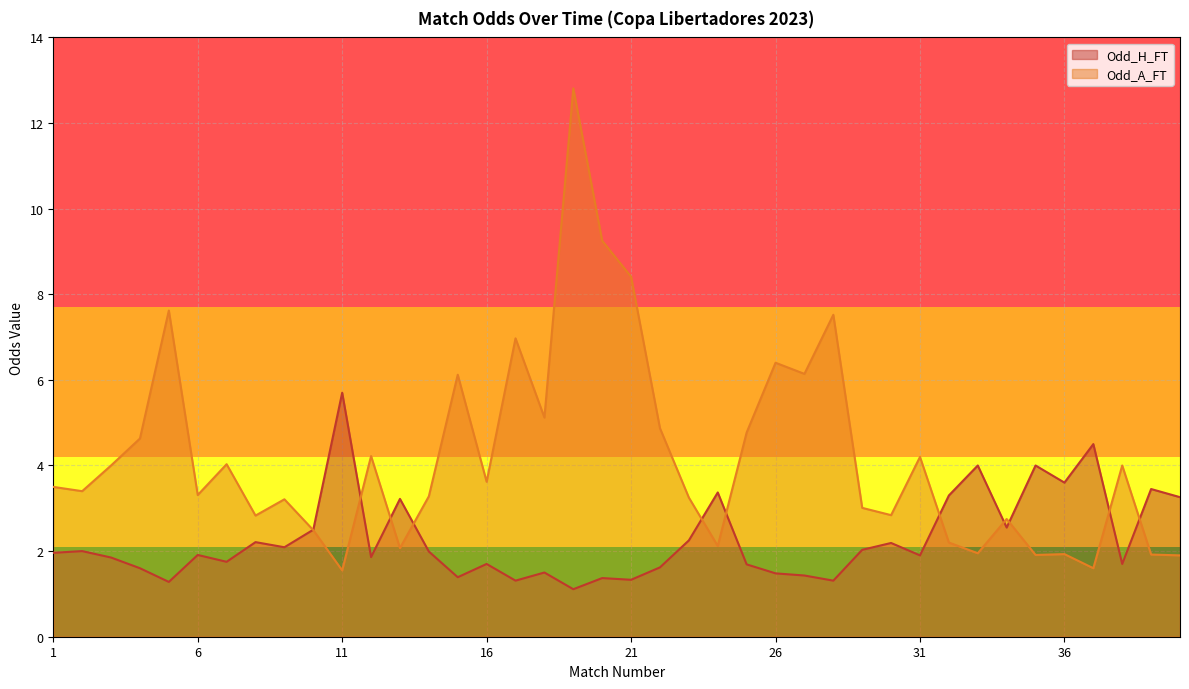

At how many categories does at least one series exceed 12?

1